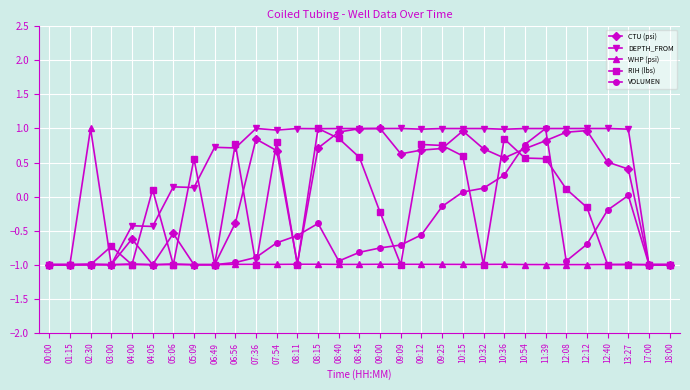

True or false: DEPTH_FROM and RIH (lbs) cross at least once.

True